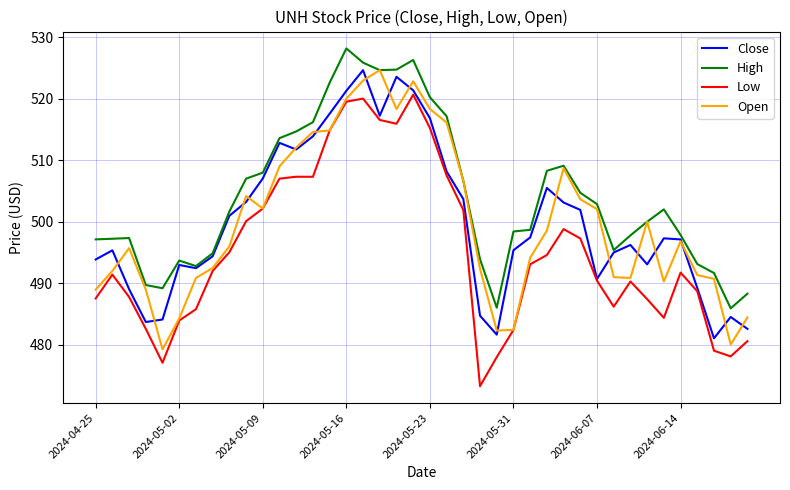

Which series has the largest total across all categories?

High